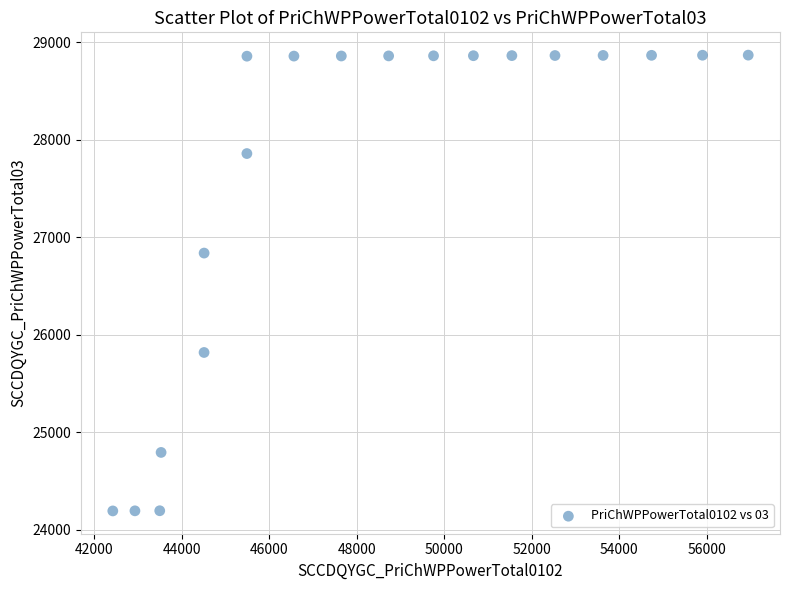

What is the range of X values (max minus min)?

14518.8